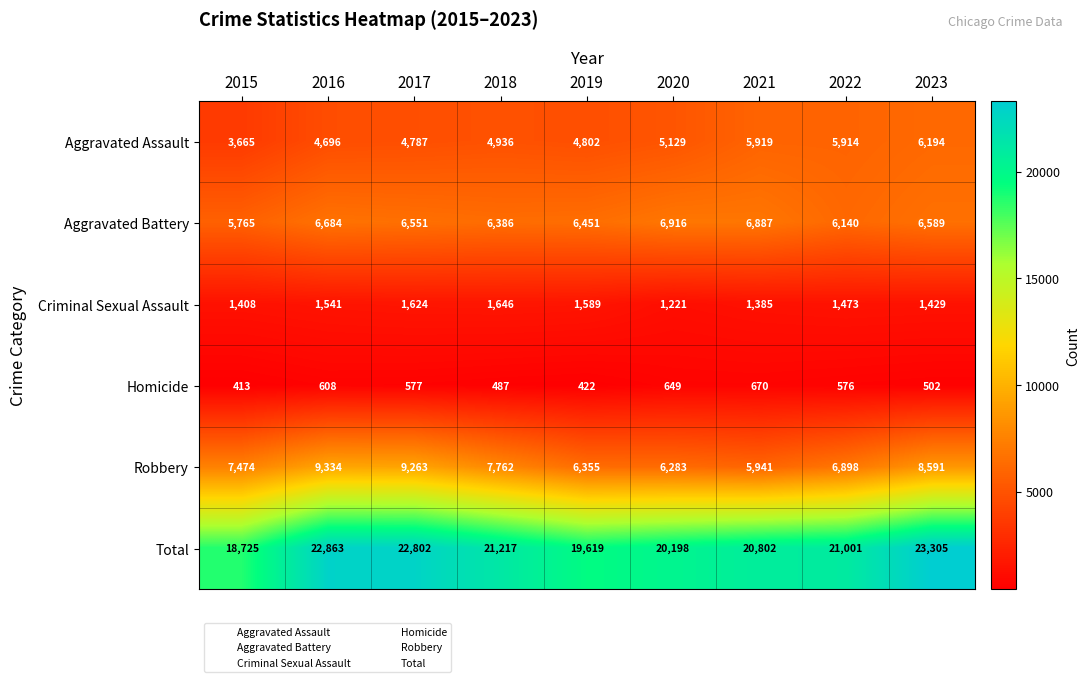

Which series changed the most between 2015 and 2022?

Total